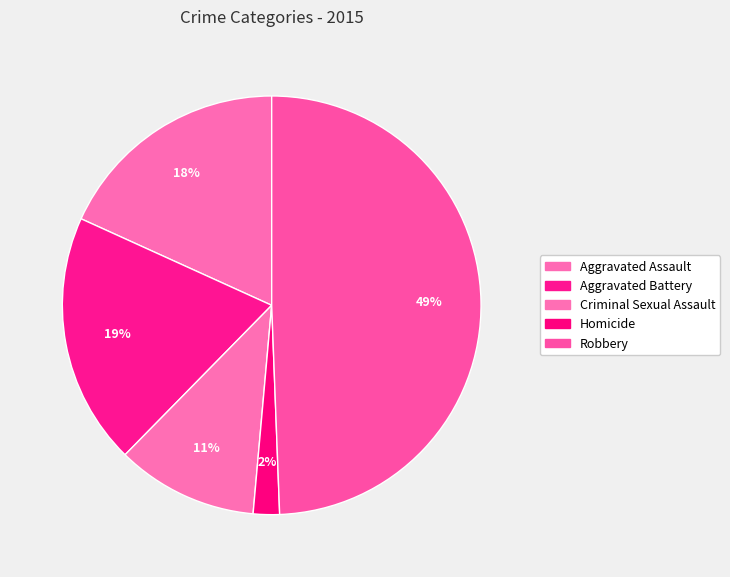

Is Robbery the majority of the pie?

No